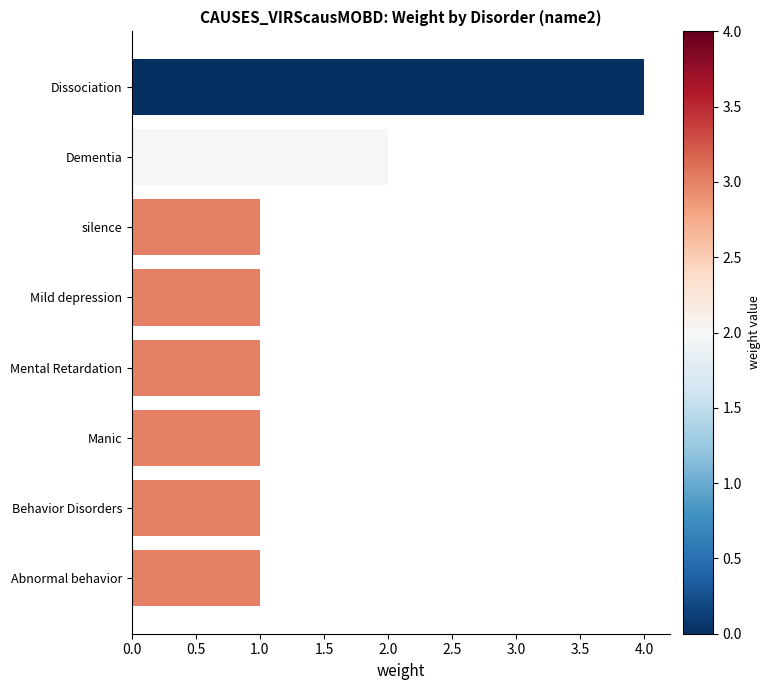

What is the sum of the values at Dementia and Behavior Disorders?

3